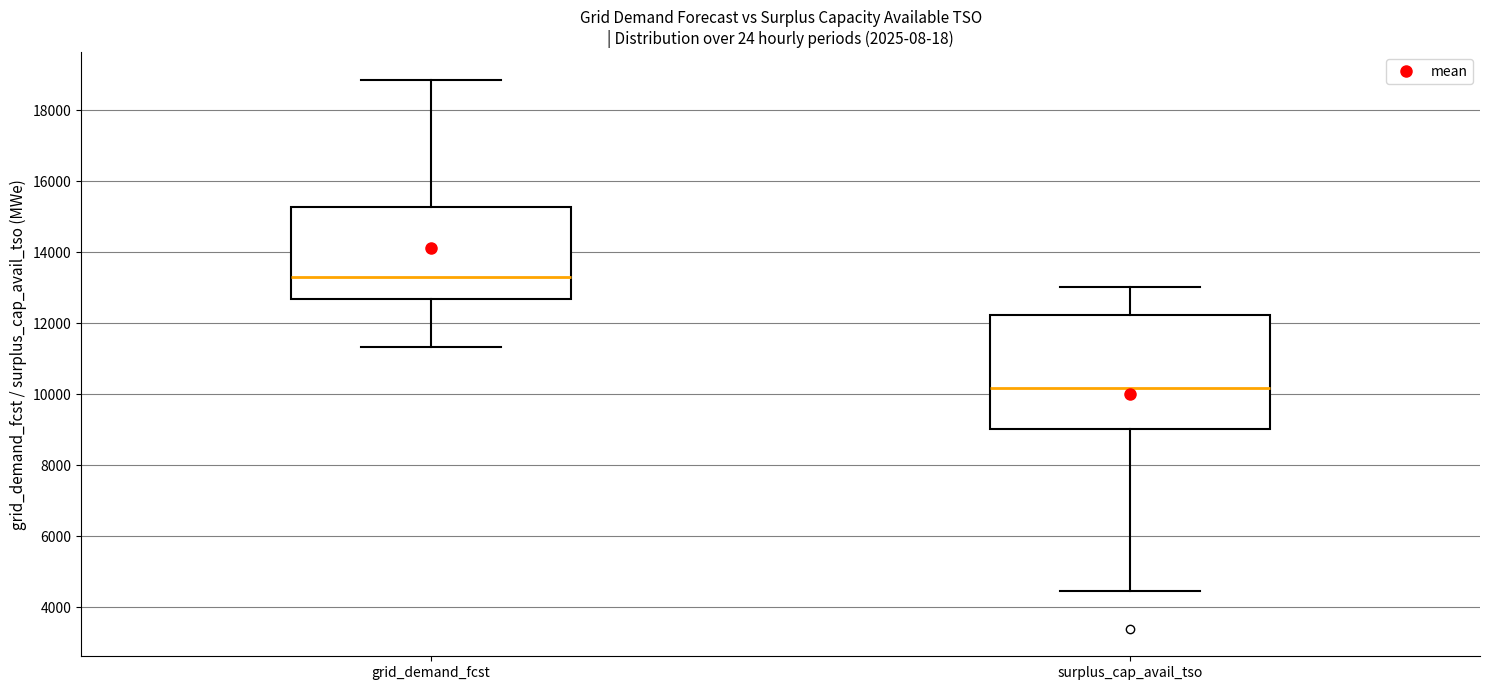

Reading left to right, read every box against the y-axis: the position of its median line, the range the box covers, and the ends of its whiskers. The values are not printed on the chart, so give them approximately, as read against the axis.

grid_demand_fcst: median 13400, box 12600 to 15200, whiskers 11400 to 18800
surplus_cap_avail_tso: median 10200, box 9000 to 12200, whiskers 4400 to 13000